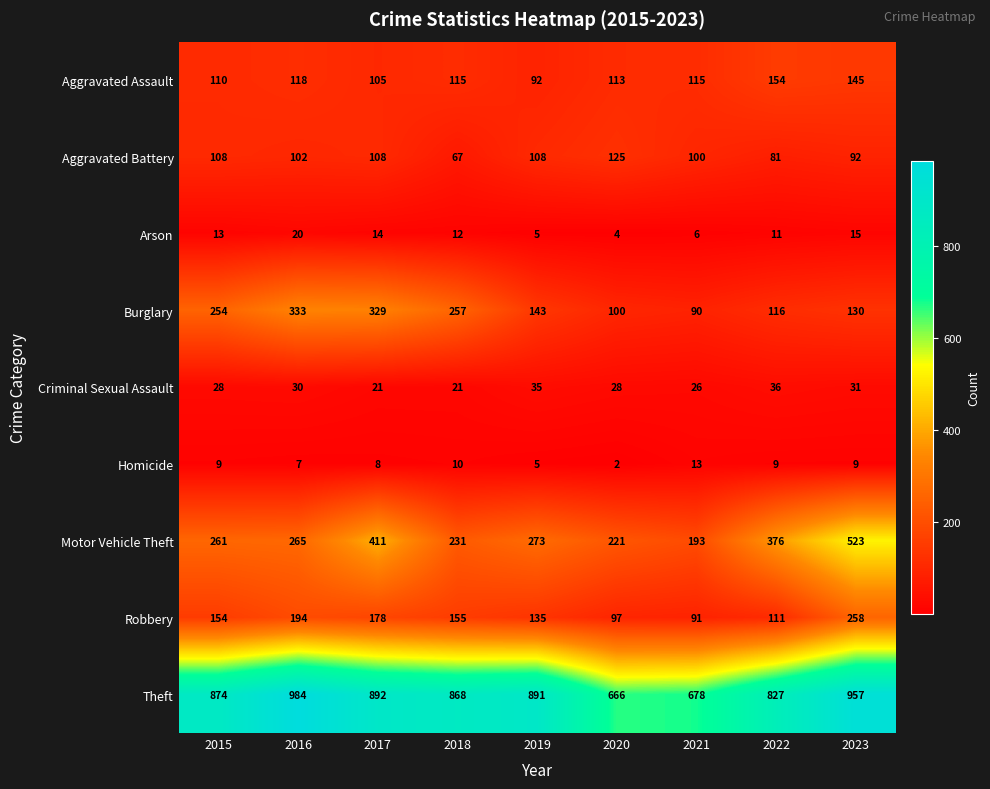

Is it true that Aggravated Battery equals 53 at 2021?

False